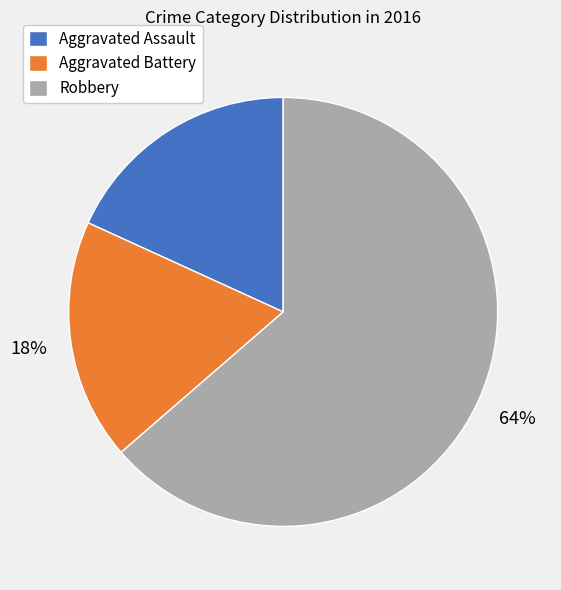

Is the sum of Aggravated Battery and Robbery greater than half?

Yes